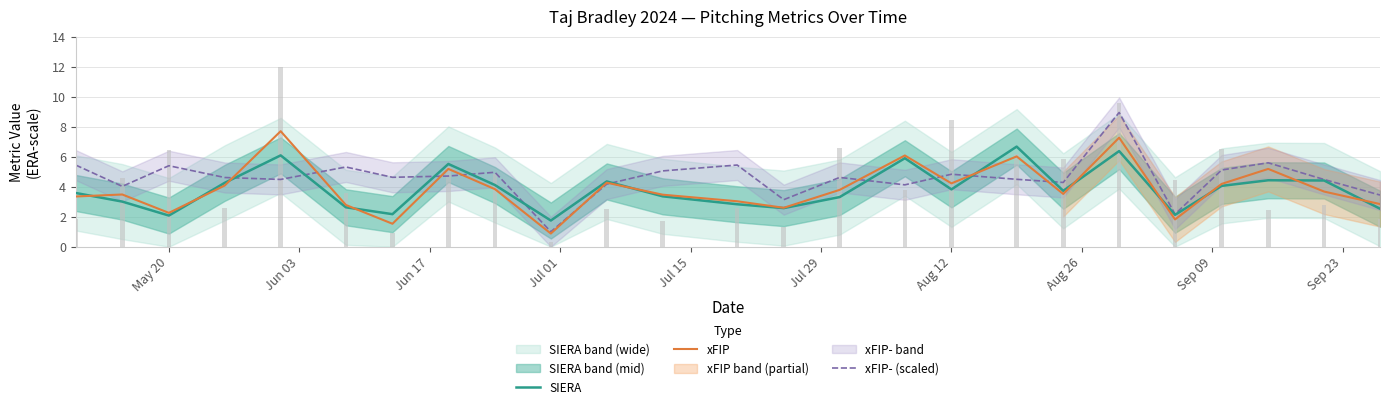

Which series changed the most between Jul 01 and 23?

xFIP